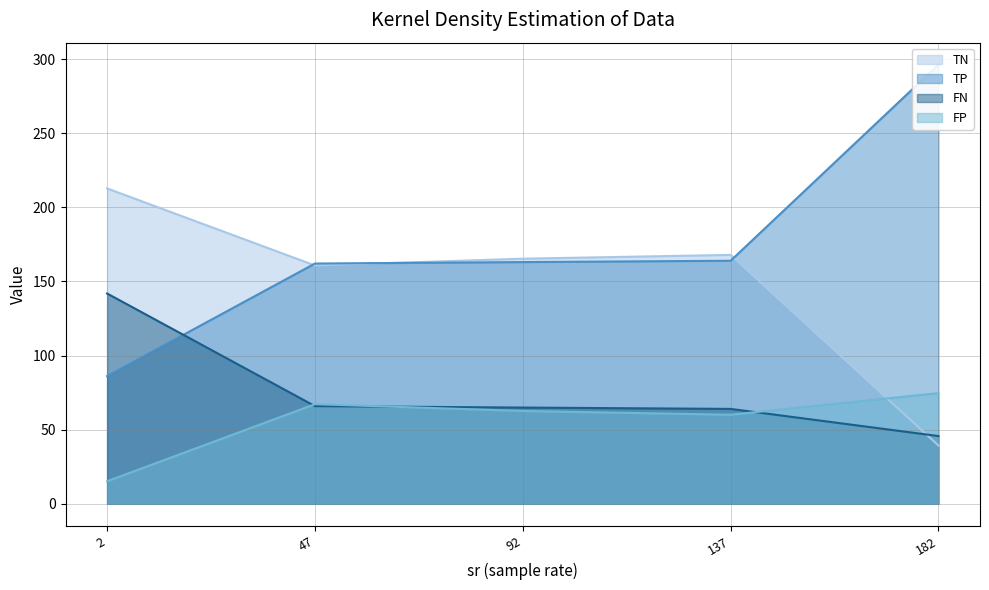

The value of TP at 92 is 68.5. True or false?

False